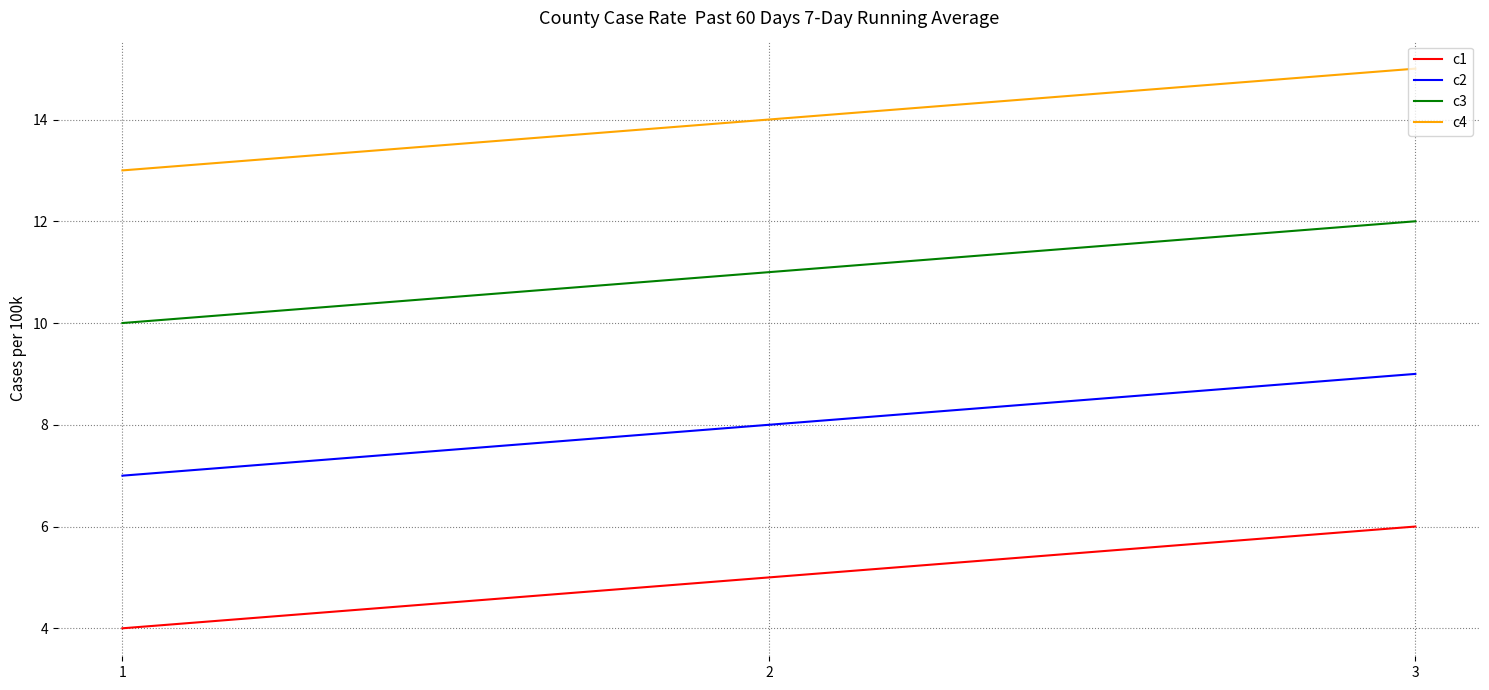

Rank the series by their maximum value, from lowest to highest.

c1, c2, c3, c4